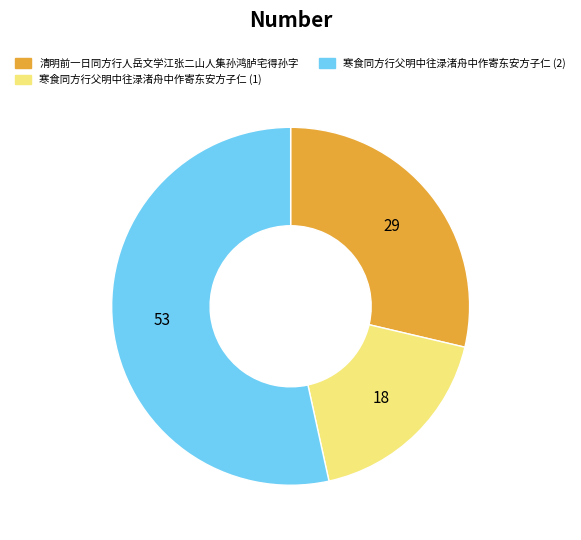

Is there any slice that represents more than half of the pie?

Yes